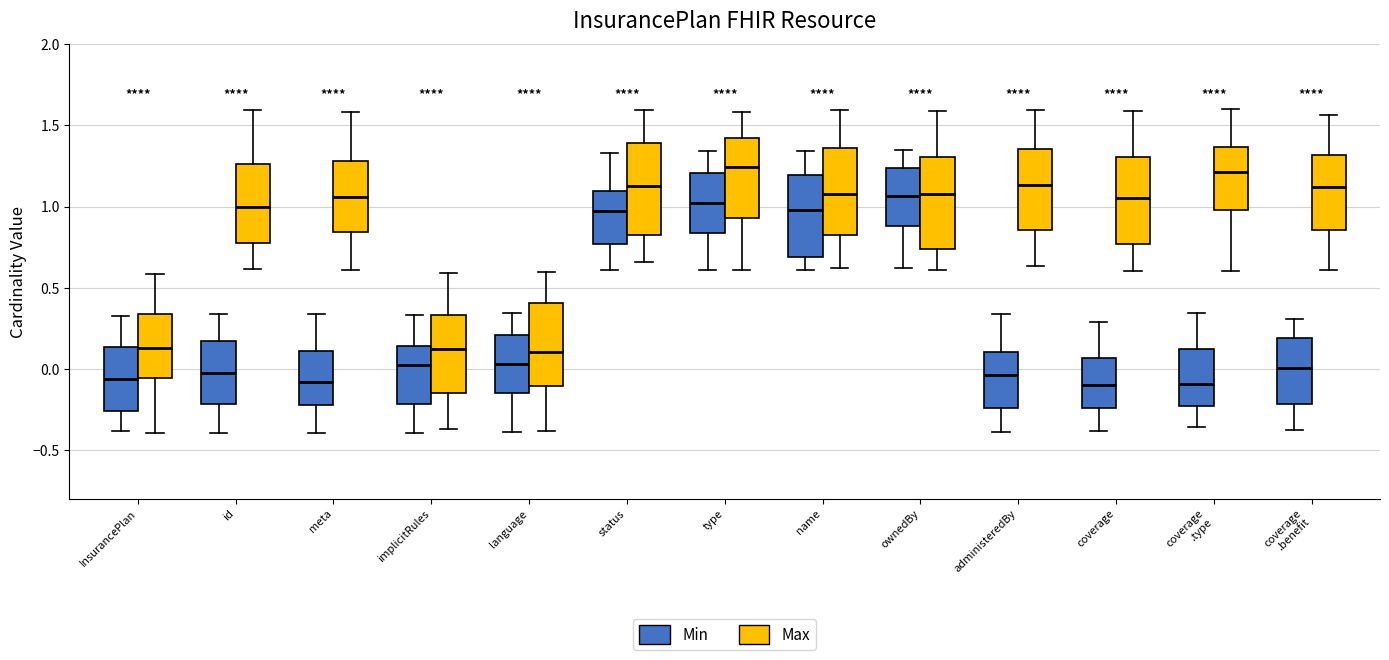

Reading left to right, transcribe this box plot: for each box, give where its median line is, the range the box spans, and where its two whiskers end, as read against the y-axis. The values are not printed on the chart, so give them approximately, as read against the axis.

InsurancePlan (Min): median -0.05, box -0.25 to 0.15, whiskers -0.40 to 0.35
InsurancePlan (Max): median 0.15, box -0.05 to 0.35, whiskers -0.40 to 0.60
id (Min): median 0.00, box -0.20 to 0.15, whiskers -0.40 to 0.35
id (Max): median 1.00, box 0.75 to 1.25, whiskers 0.60 to 1.60
meta (Min): median -0.10, box -0.20 to 0.10, whiskers -0.40 to 0.35
meta (Max): median 1.05, box 0.85 to 1.30, whiskers 0.60 to 1.60
implicitRules (Min): median 0.00, box -0.20 to 0.15, whiskers -0.40 to 0.35
implicitRules (Max): median 0.10, box -0.15 to 0.35, whiskers -0.35 to 0.60
language (Min): median 0.05, box -0.15 to 0.20, whiskers -0.40 to 0.35
language (Max): median 0.10, box -0.10 to 0.40, whiskers -0.40 to 0.60
status (Min): median 0.95, box 0.75 to 1.10, whiskers 0.60 to 1.35
status (Max): median 1.10, box 0.80 to 1.40, whiskers 0.65 to 1.60
type (Min): median 1.00, box 0.85 to 1.20, whiskers 0.60 to 1.35
type (Max): median 1.25, box 0.95 to 1.40, whiskers 0.60 to 1.60
name (Min): median 1.00, box 0.70 to 1.20, whiskers 0.60 to 1.35
name (Max): median 1.10, box 0.85 to 1.35, whiskers 0.60 to 1.60
ownedBy (Min): median 1.05, box 0.90 to 1.25, whiskers 0.60 to 1.35
ownedBy (Max): median 1.10, box 0.75 to 1.30, whiskers 0.60 to 1.60
administeredBy (Min): median -0.05, box -0.25 to 0.10, whiskers -0.40 to 0.35
administeredBy (Max): median 1.15, box 0.85 to 1.35, whiskers 0.65 to 1.60
coverage (Min): median -0.10, box -0.25 to 0.05, whiskers -0.40 to 0.30
coverage (Max): median 1.05, box 0.75 to 1.30, whiskers 0.60 to 1.60
coverage .type (Min): median -0.10, box -0.25 to 0.10, whiskers -0.35 to 0.35
coverage .type (Max): median 1.20, box 1.00 to 1.35, whiskers 0.60 to 1.60
coverage .benefit (Min): median 0.00, box -0.20 to 0.20, whiskers -0.35 to 0.30
coverage .benefit (Max): median 1.10, box 0.85 to 1.30, whiskers 0.60 to 1.55